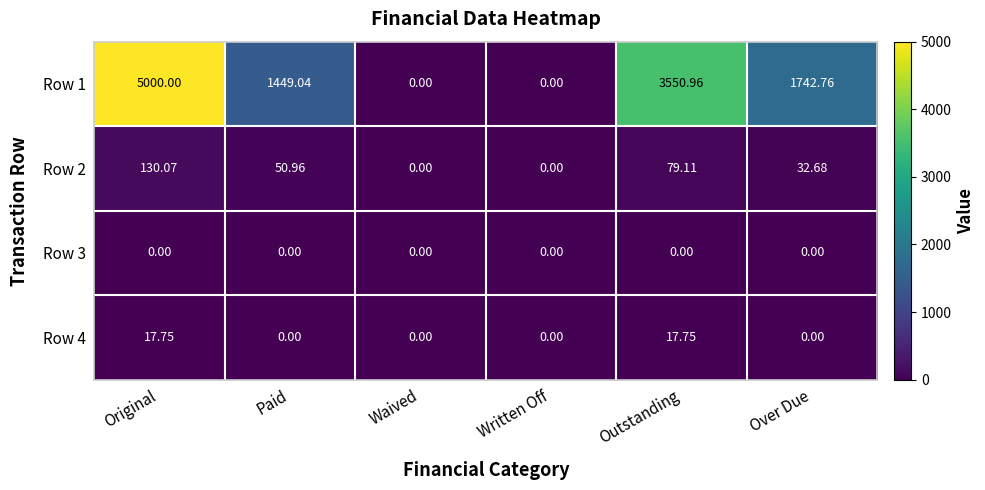

List the series in order of their peak value, lowest first.

Row 3, Row 4, Row 2, Row 1